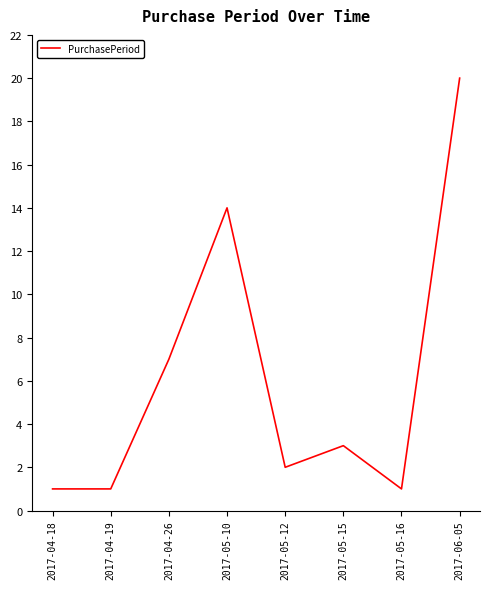

What position from the right is 2017-04-19?

7